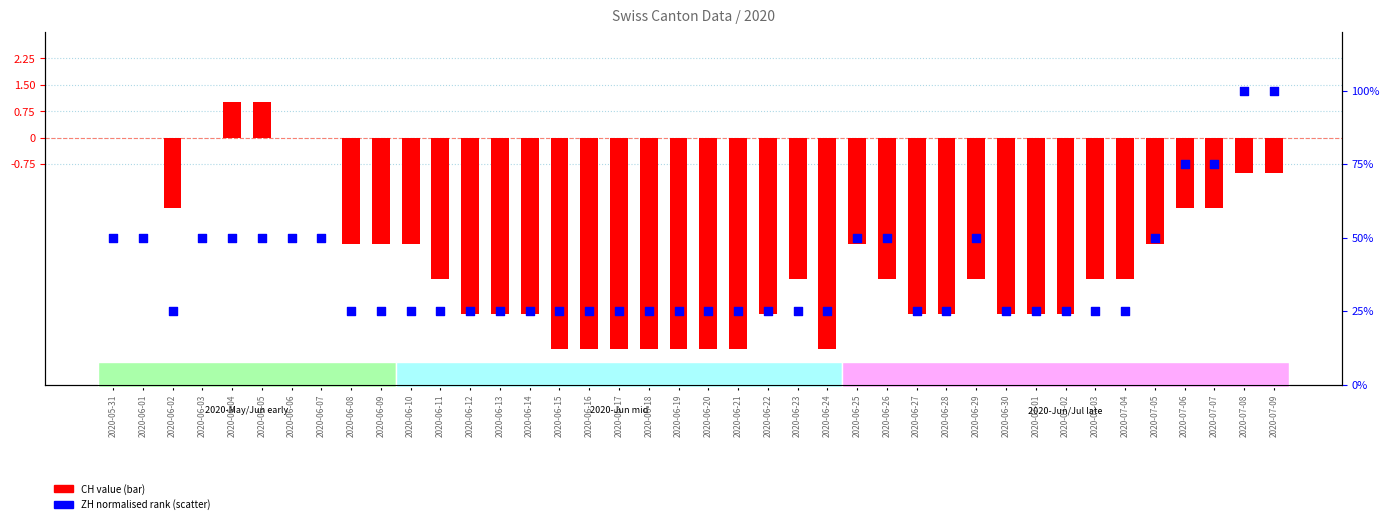

Which series has the largest total across all categories?

ZH (normalised)